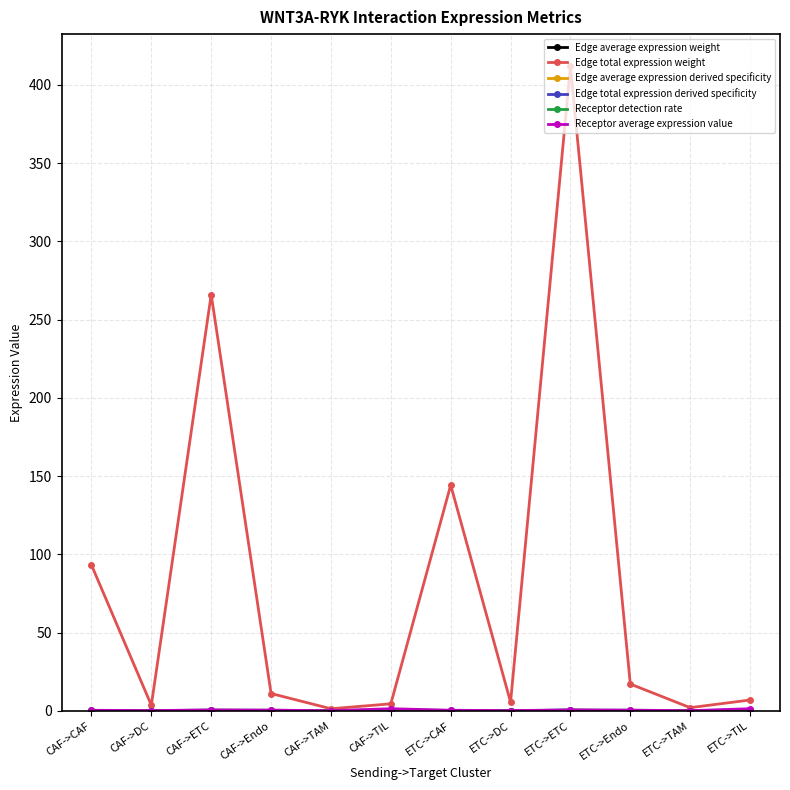

What is the label of the 2nd point from the left?

CAF->DC